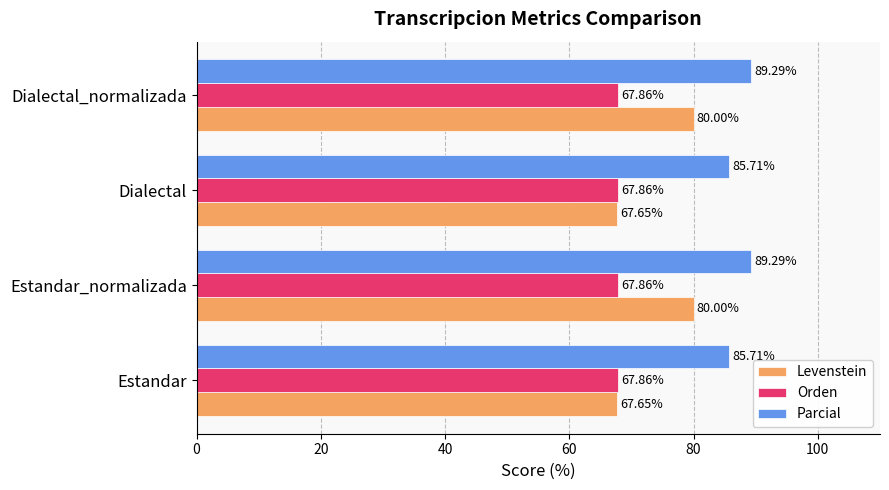

At how many categories does at least one series exceed 82?

4